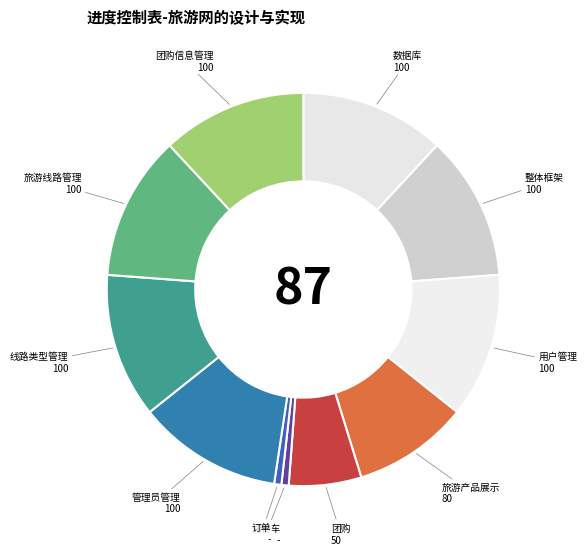

Rank the categories by value from highest to lowest.

数据库, 整体框架, 用户管理, 管理员管理, 线路类型管理, 旅游线路管理, 团购信息管理, 旅游产品展示, 团购, 购物车, 订单